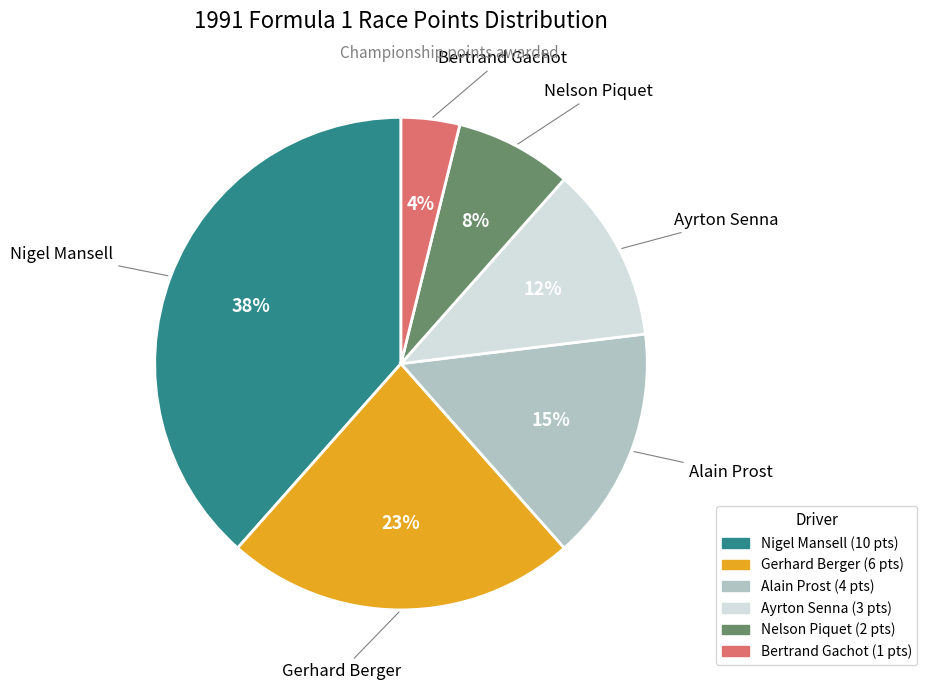

Is the sum of Alain Prost and Nelson Piquet greater than half?

No